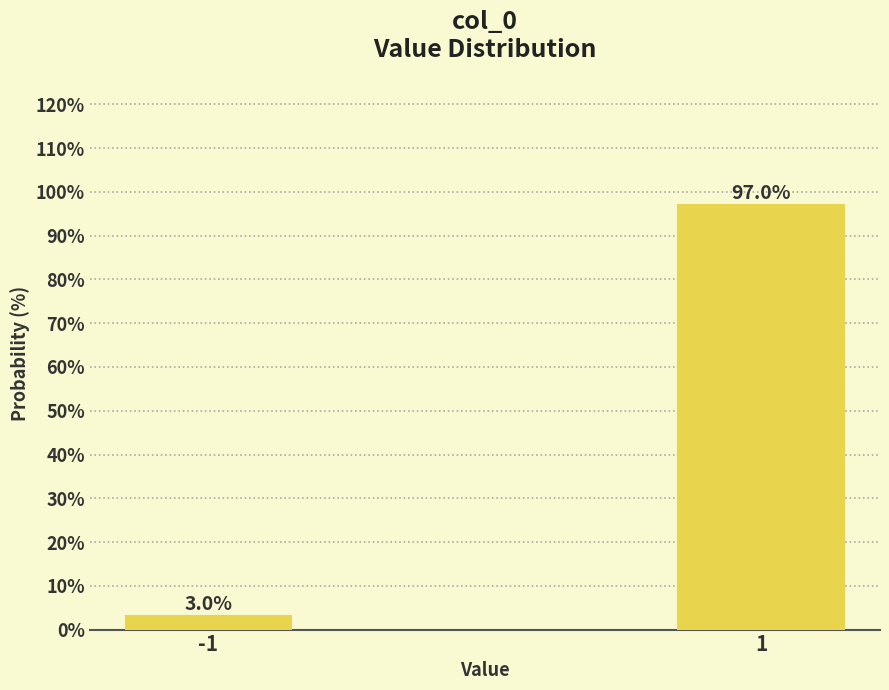

Reading left to right, list all the values displayed in this chart.

-1=3	1=97